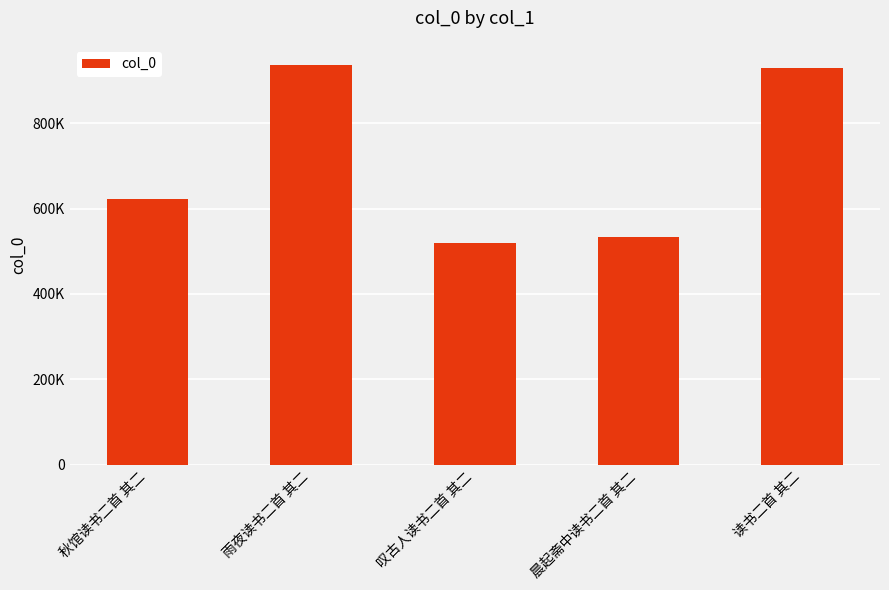

Does the chart contain any negative values?

No